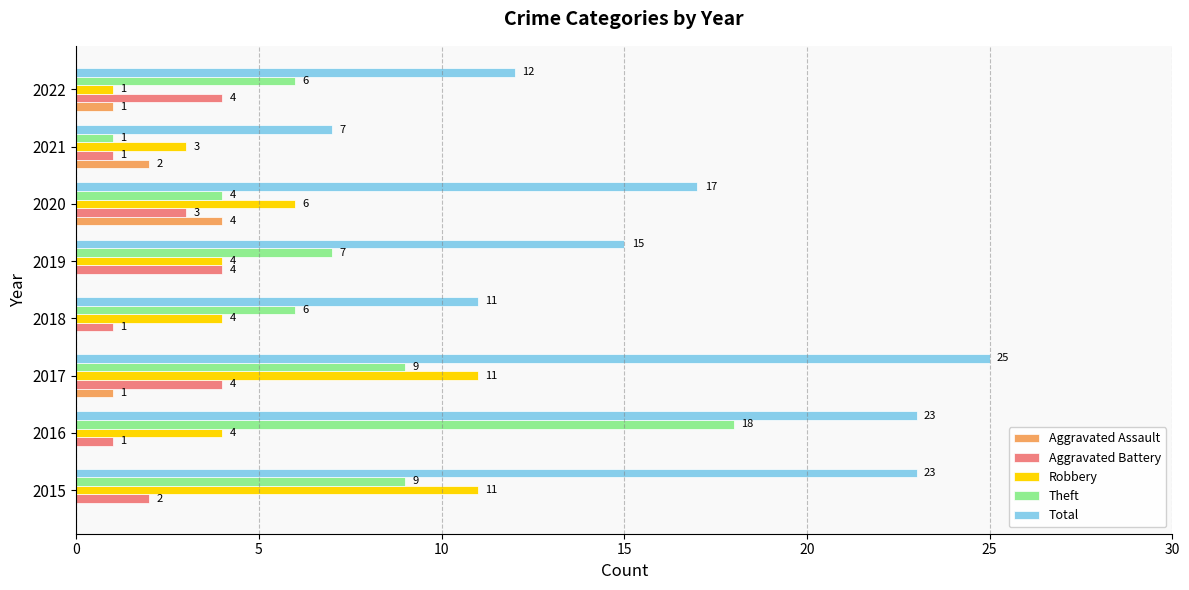

The Theft series shows 25 at 2016. True or false?

False